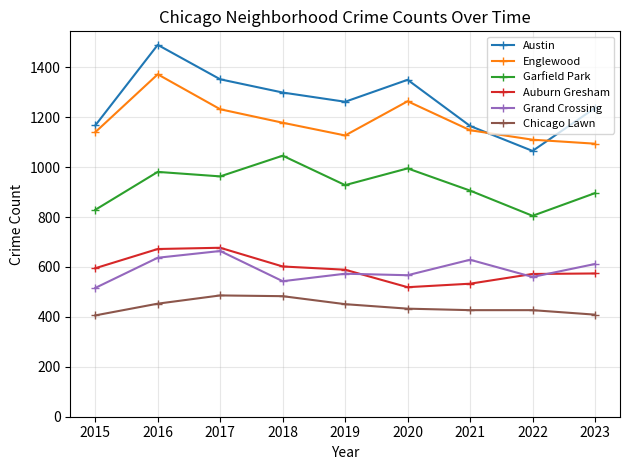

The Chicago Lawn series shows 267 at 2023. True or false?

False